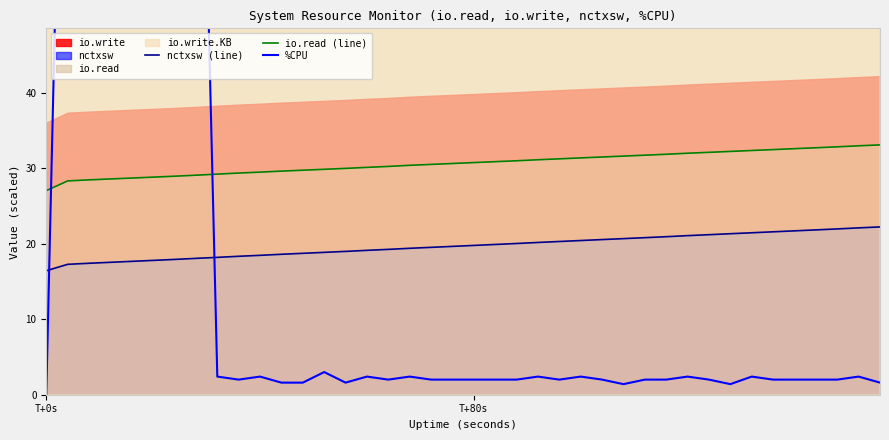

What is the maximum value for nctxsw (line)?

22.2